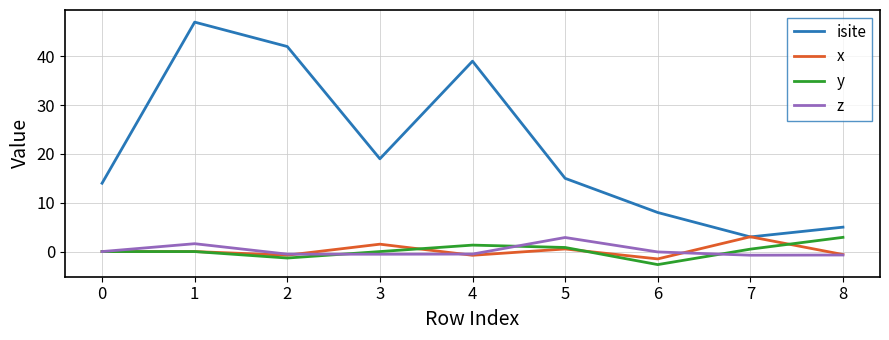

At which label does z reach its peak?

5